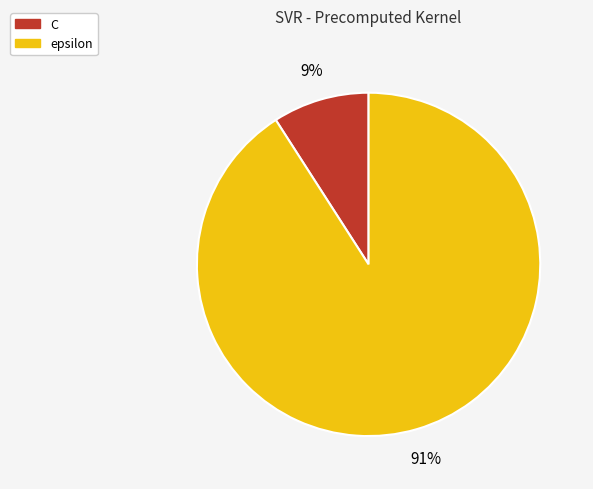

Between epsilon and C, which is larger?

epsilon